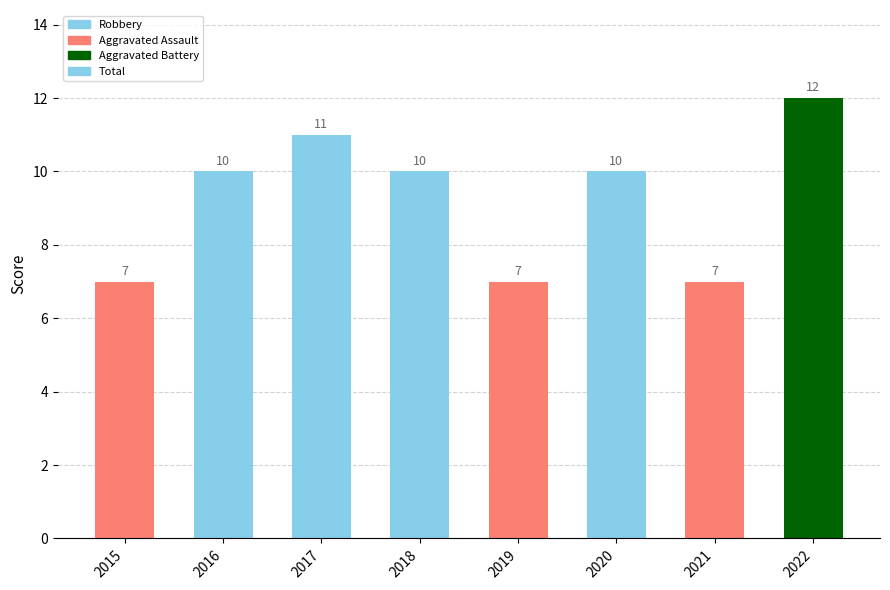

What is the minimum value shown in the chart?

7